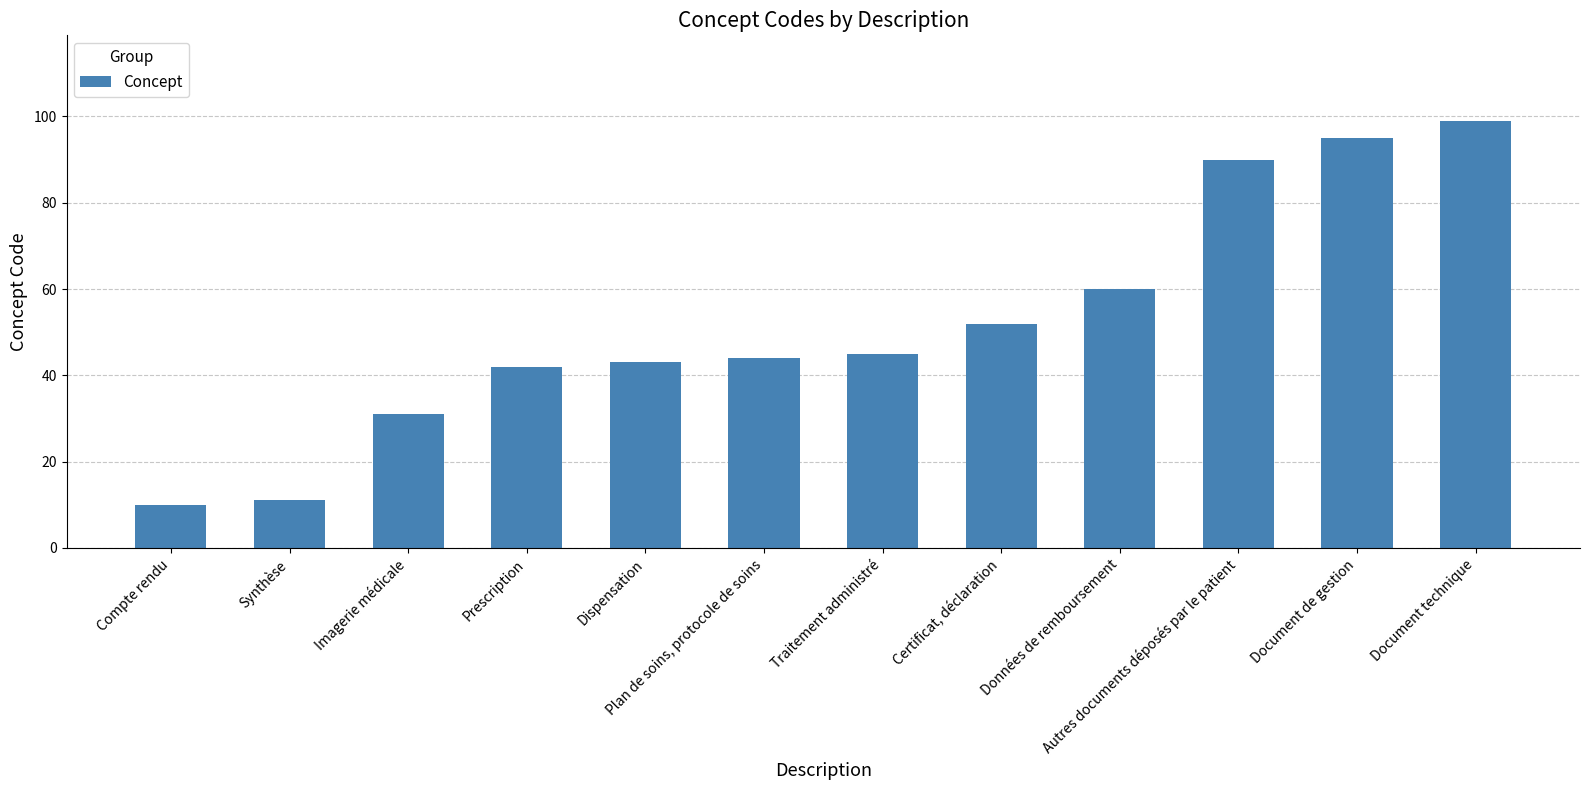

What is the sum of the values at Traitement administré and Synthèse?

56